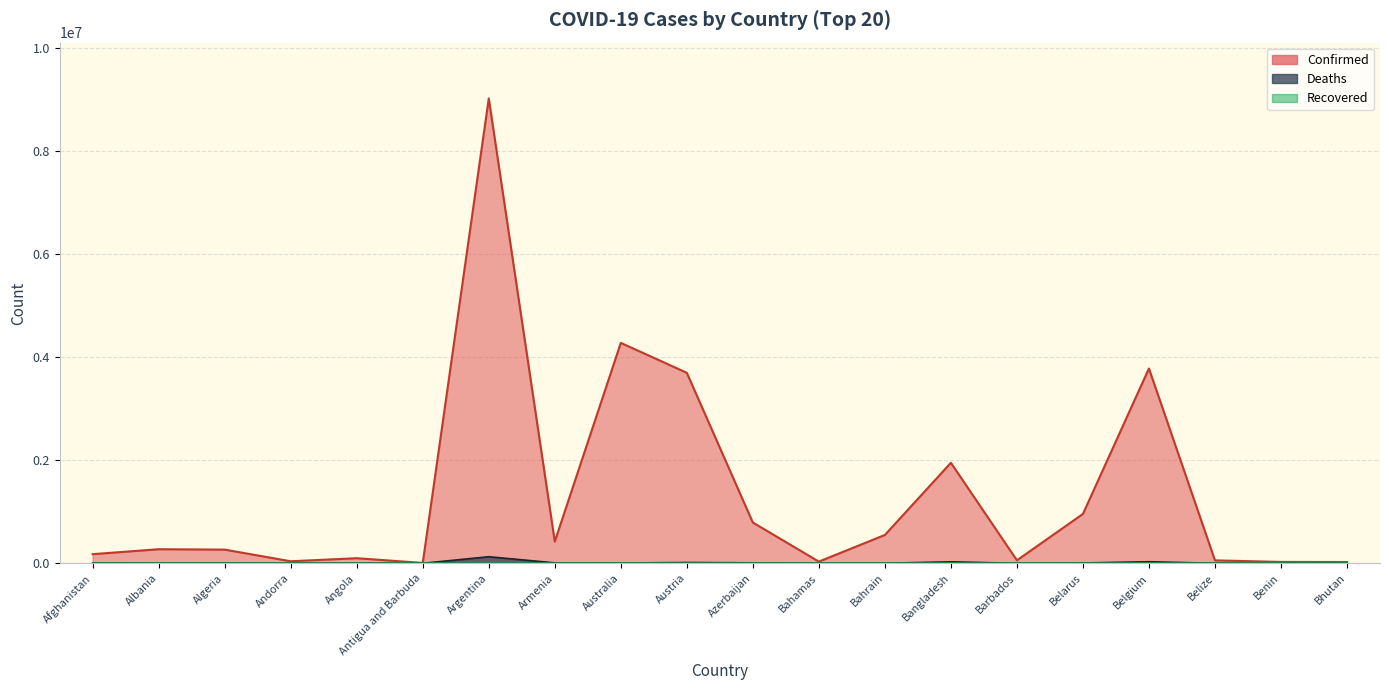

The value of Confirmed at Austria is 3698511. True or false?

True